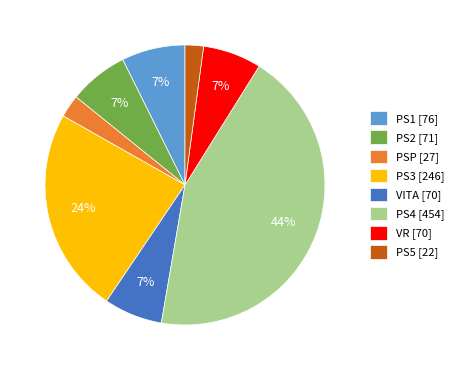

The PS4 [454] slice represents 31% of the pie. True or false?

False